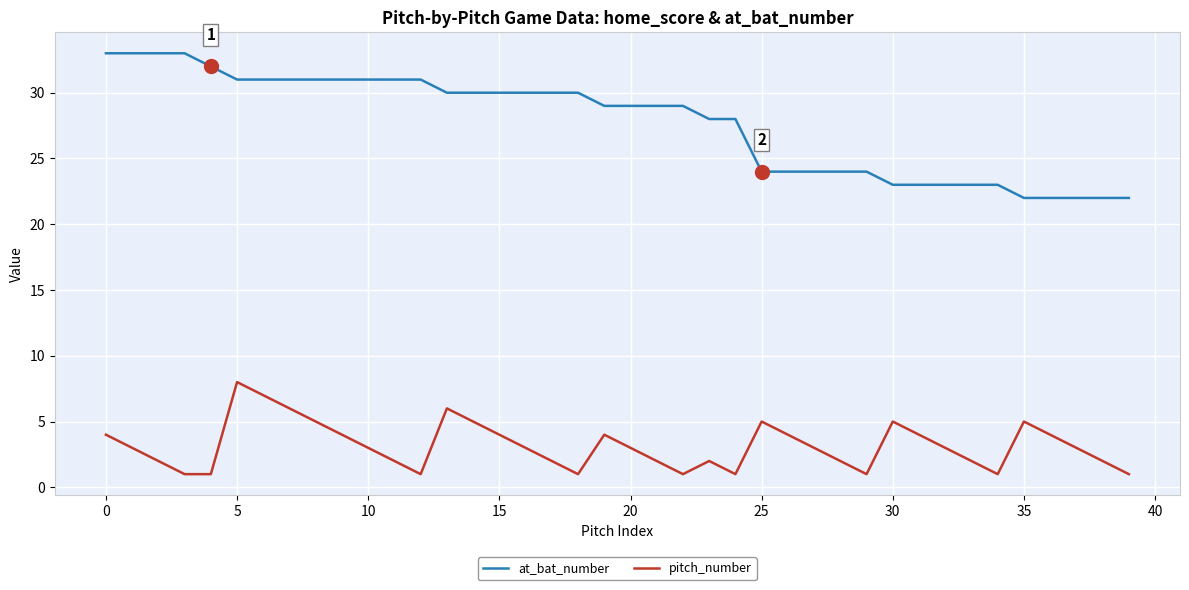

Which series has the widest spread of values?

at_bat_number